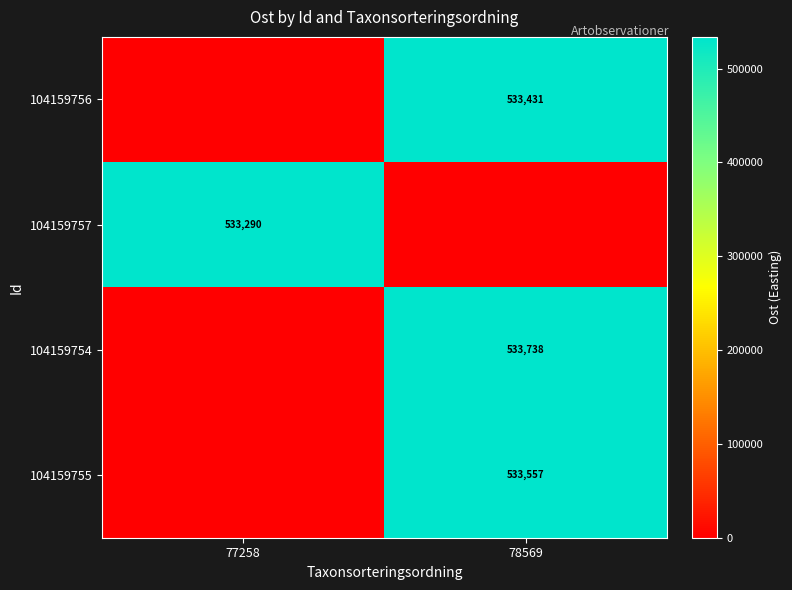

The value of 104159754 at 78569 is 190109. True or false?

False